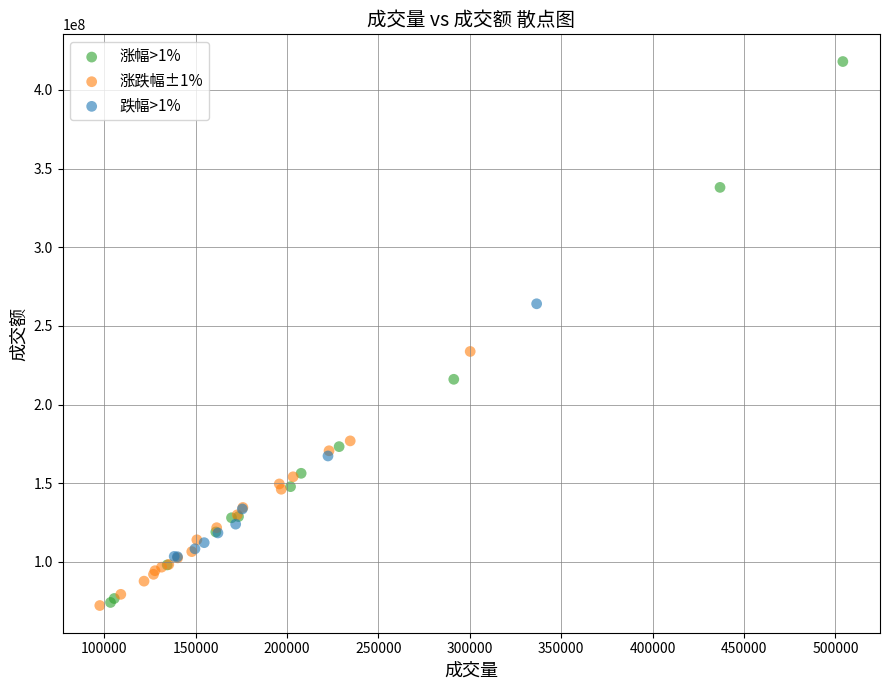

Which series has the widest spread of Y values?

涨幅>1%